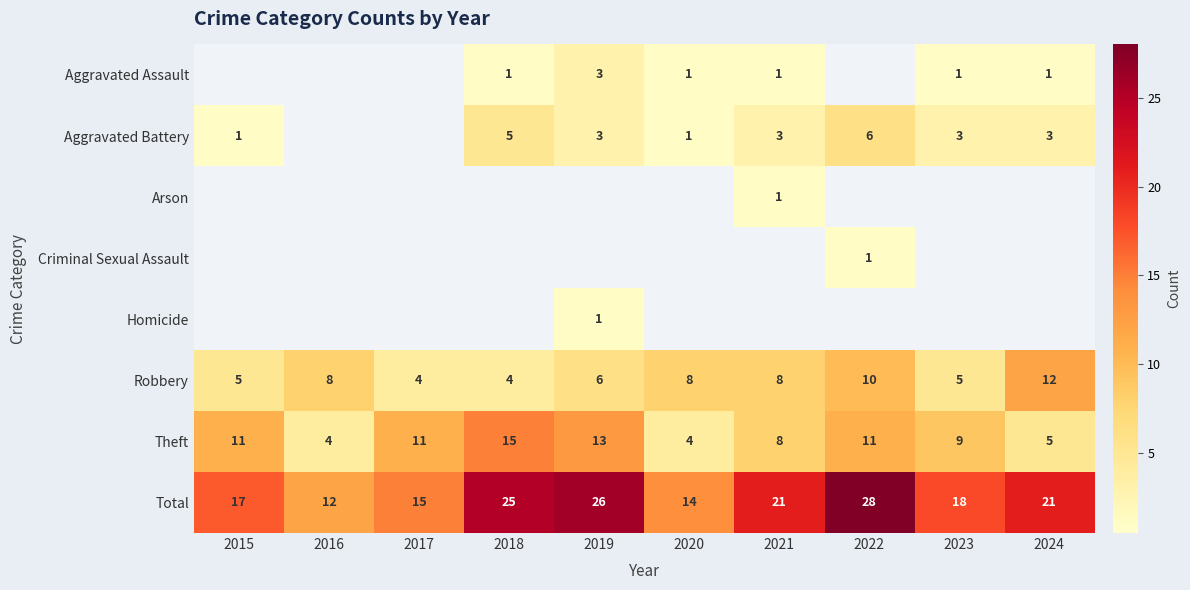

Is the value of Theft at 2023 greater than the value of Aggravated Assault at 2018?

Yes